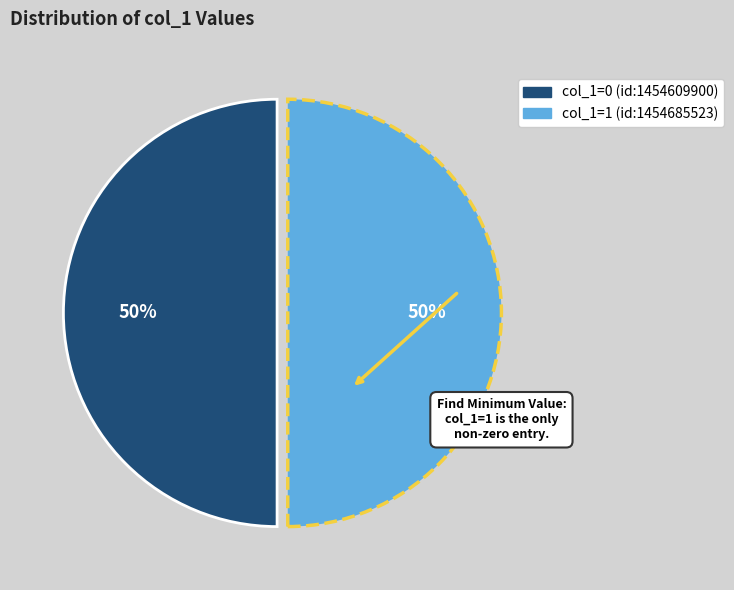

True or false: col_1=0 (id:1454609900) accounts for 50% of the total.

True